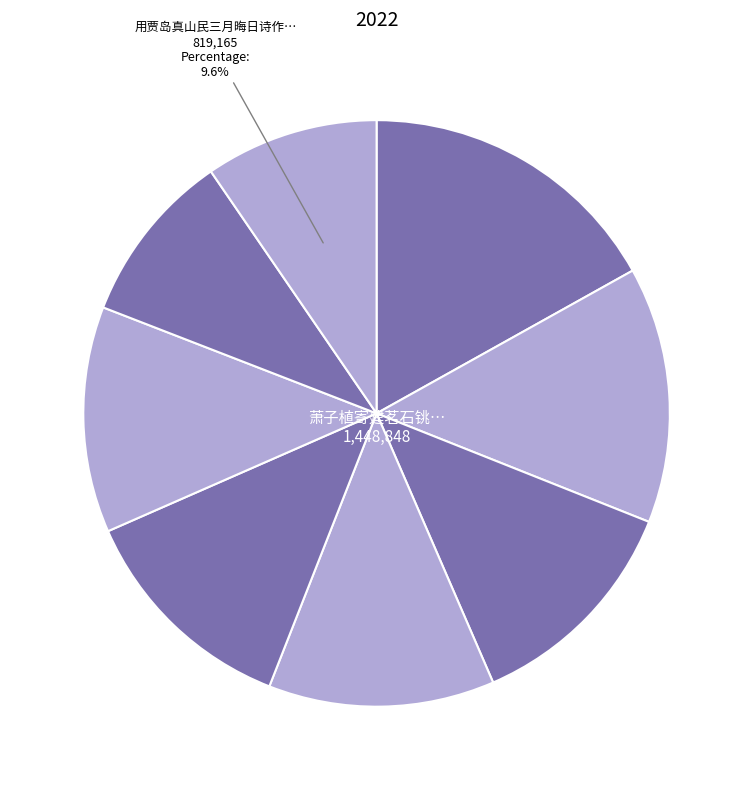

Count the number of slices in the pie.

8